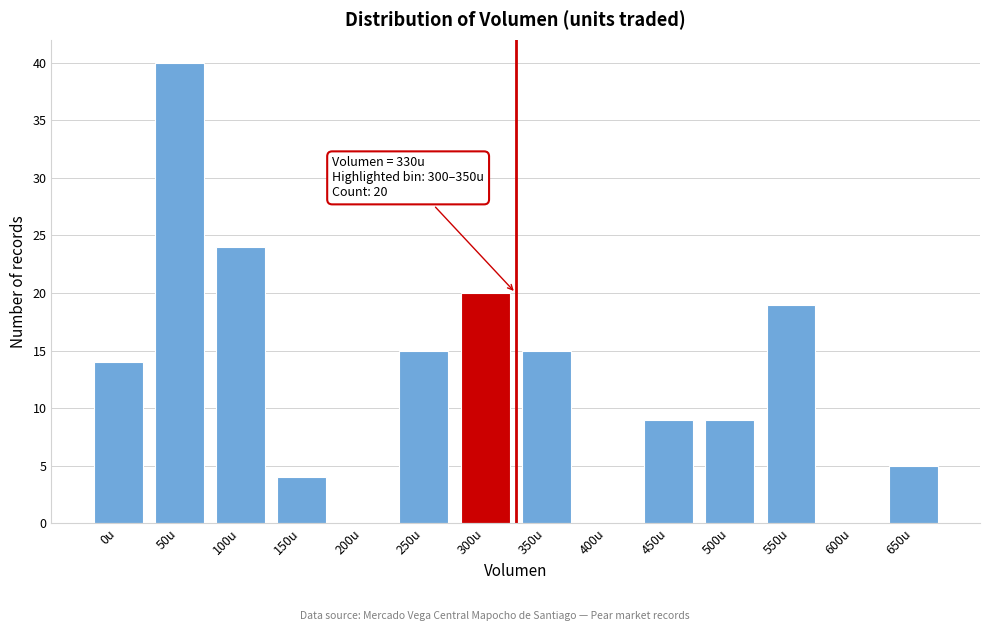

Reading left to right, list all the values displayed in this chart.

0u=14	50u=40	100u=24	150u=4	200u=0	250u=15	300u=20	350u=15	400u=0	450u=9	500u=9	550u=19	600u=0	650u=5